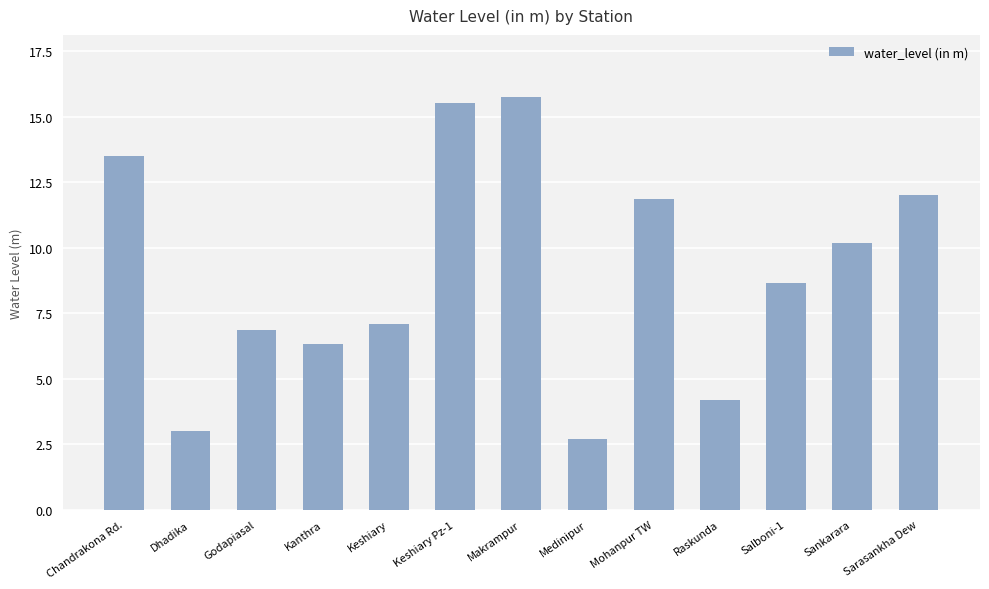

How many data points are less than 8?

6